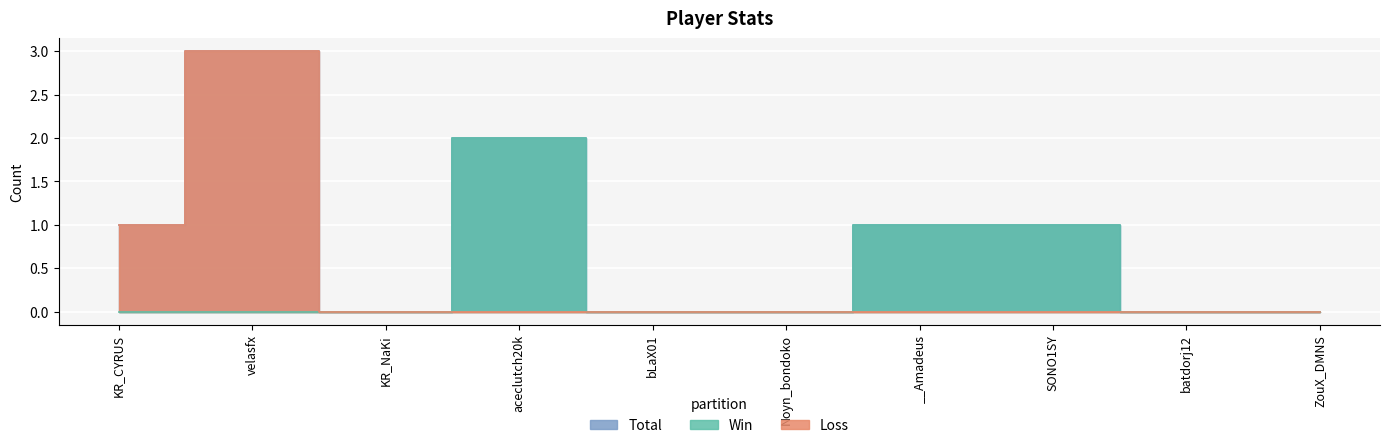

True or false: Total and Loss cross at least once.

False